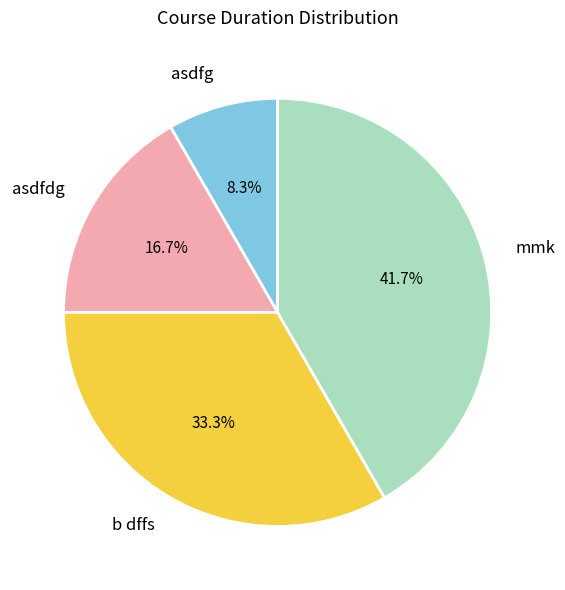

Does b dffs account for over 50% of the chart?

No